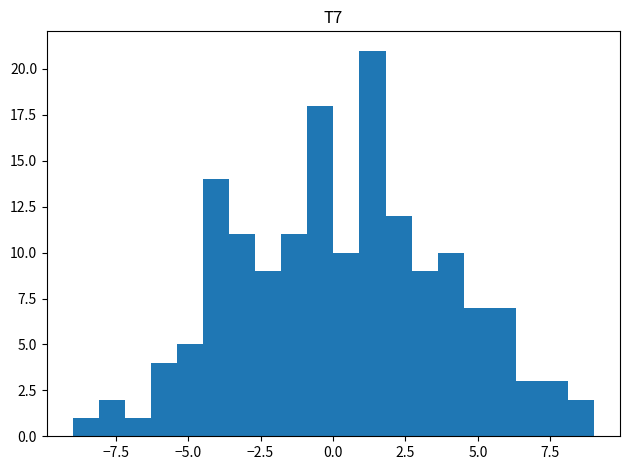

Around what value on the x-axis is the tallest bar? Give the approximate position of its centre, as read against the axis.

1.5